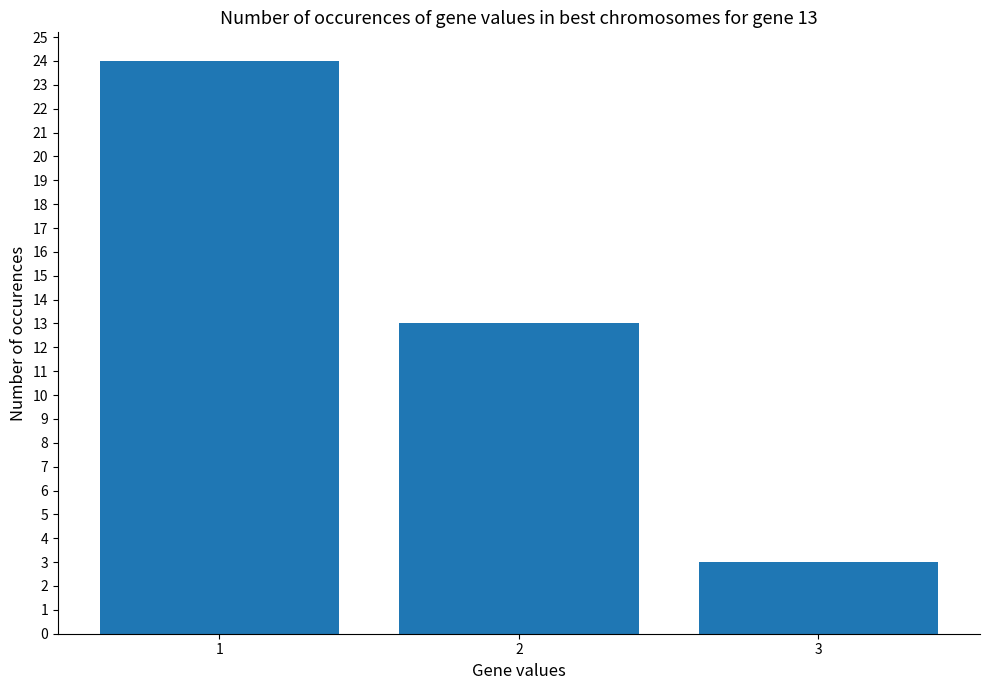

How many values are between 3 and 24?

3